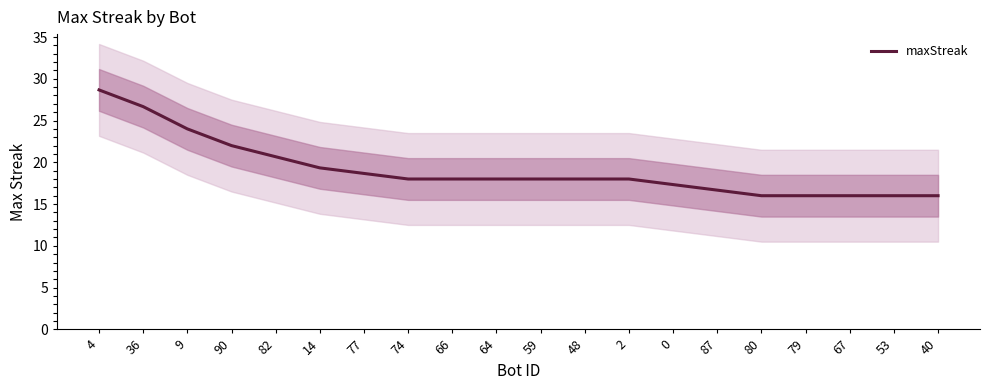

How many values exceed 18?

7